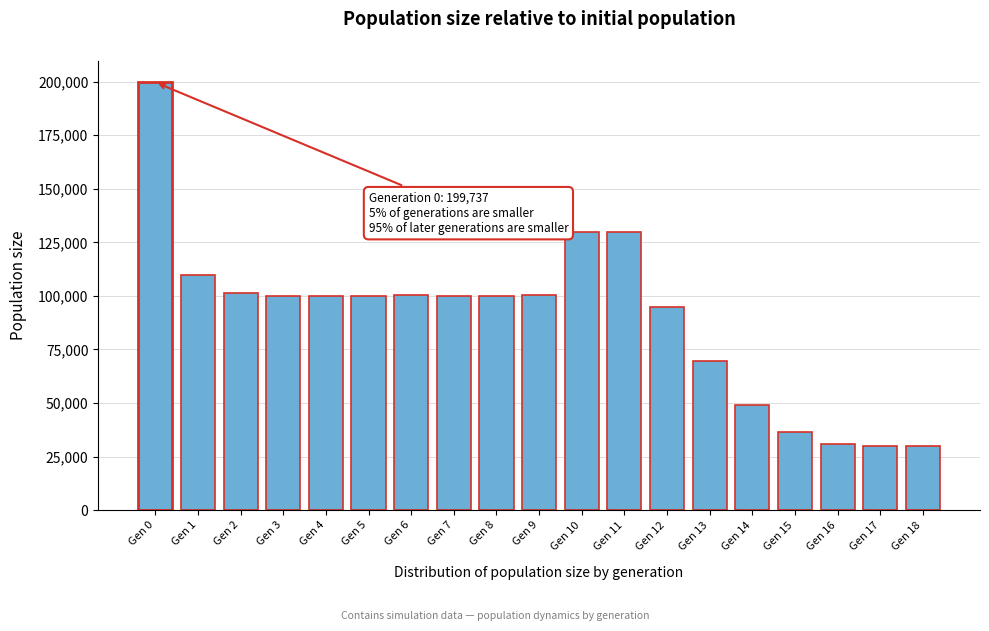

What is the maximum value shown in the chart?

199737